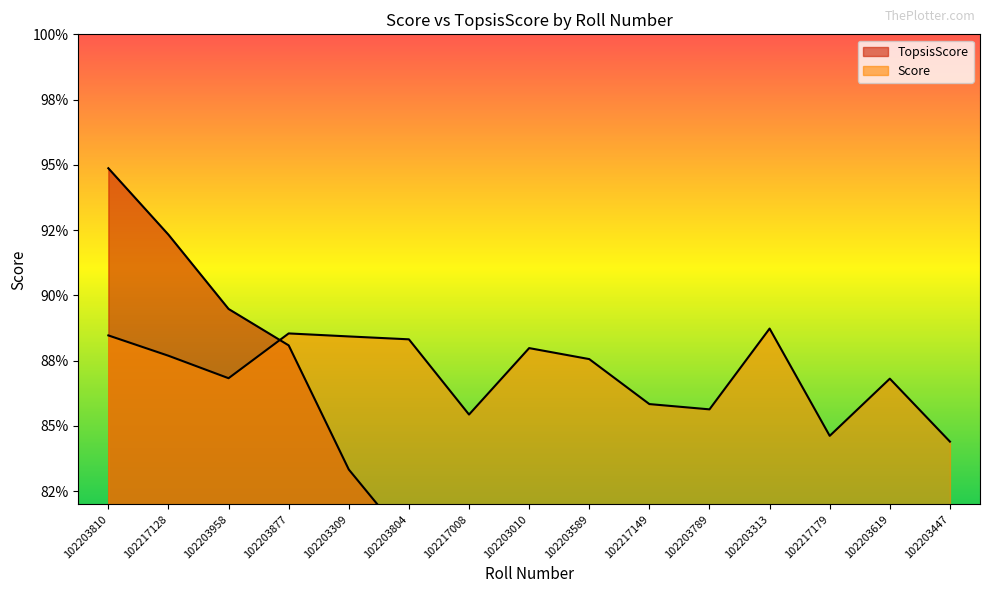

Reading left to right, extract all data points from this chart.

TopsisScore: 102203810=0.9	102217128=0.9	102203958=0.9	102203877=0.9	102203309=0.8	102203804=0.8	102217008=0.8	102203010=0.8	102203589=0.8	102217149=0.8	102203789=0.8	102203313=0.8	102217179=0.7	102203619=0.7	102203447=0.7
Score: 102203810=0.9	102217128=0.9	102203958=0.9	102203877=0.9	102203309=0.9	102203804=0.9	102217008=0.9	102203010=0.9	102203589=0.9	102217149=0.9	102203789=0.9	102203313=0.9	102217179=0.8	102203619=0.9	102203447=0.8